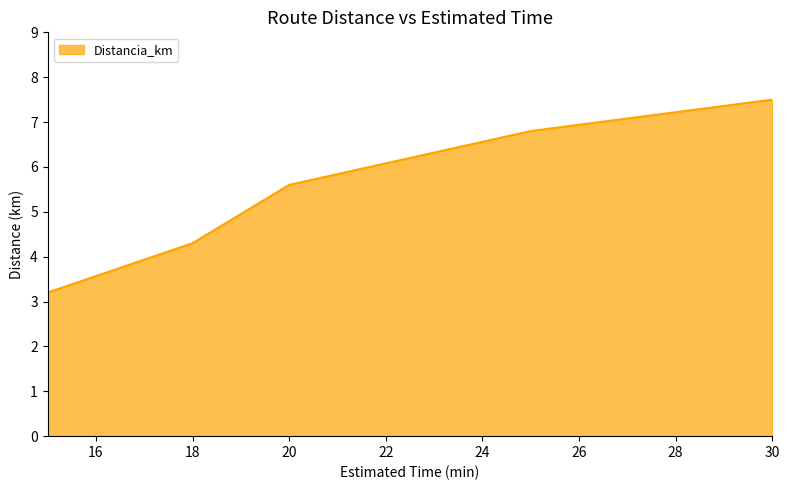

True or false: the data has more than 1 interior local peaks.

False